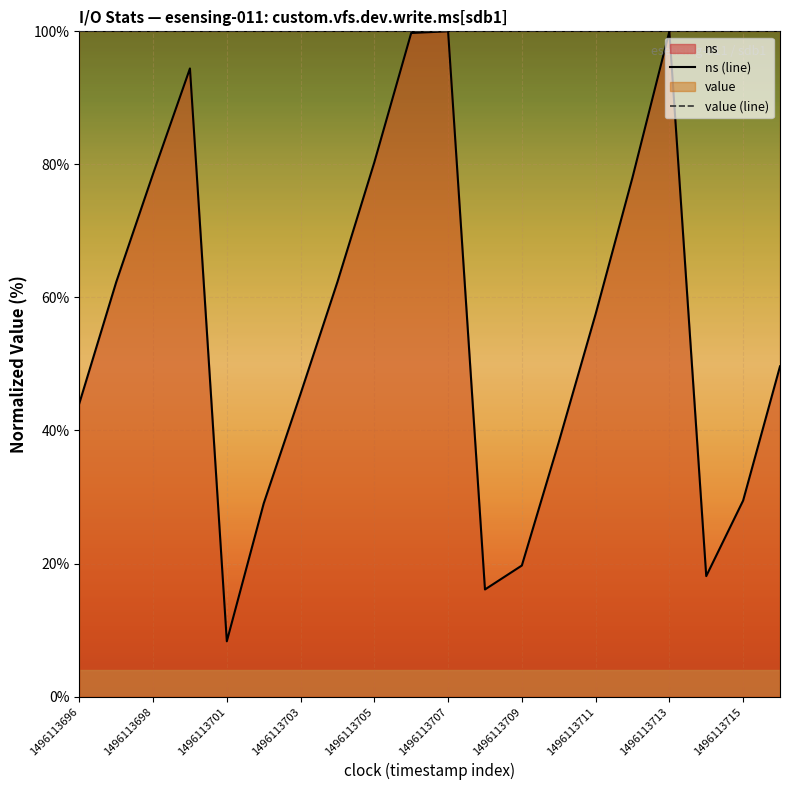

How many data points in ns (line) are less than 57?

10